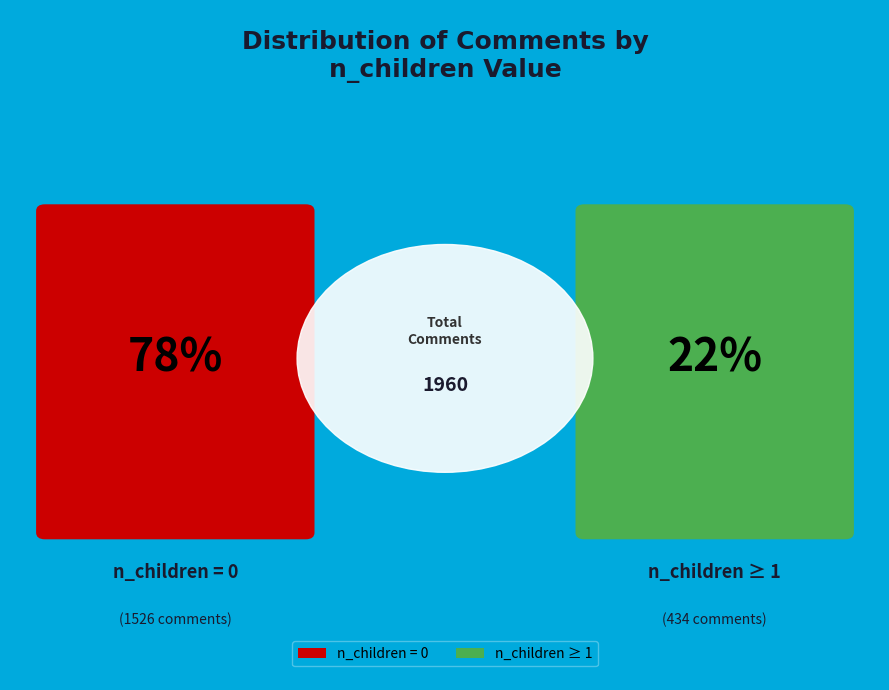

Is 1 the majority of the pie?

No